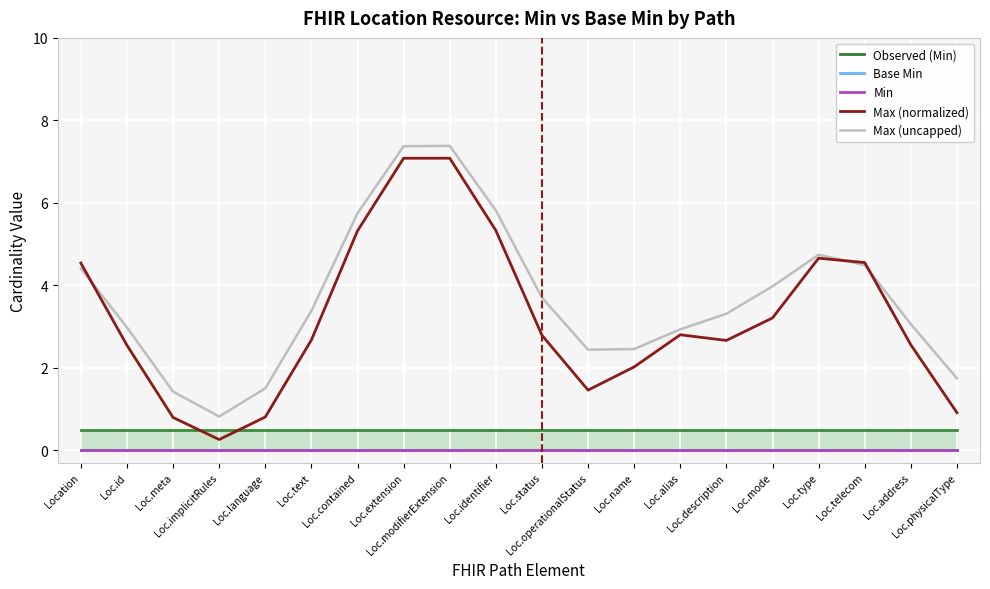

What is the average value of the Max (normalized) series?

3.2